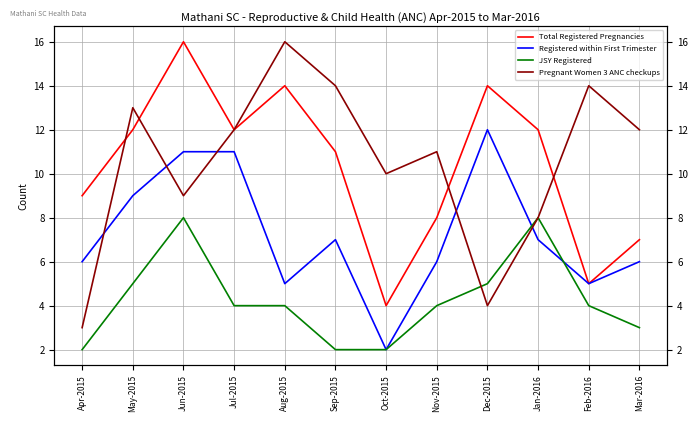

True or false: Pregnant Women 3 ANC checkups has a value of 9 at Jun-2015.

True